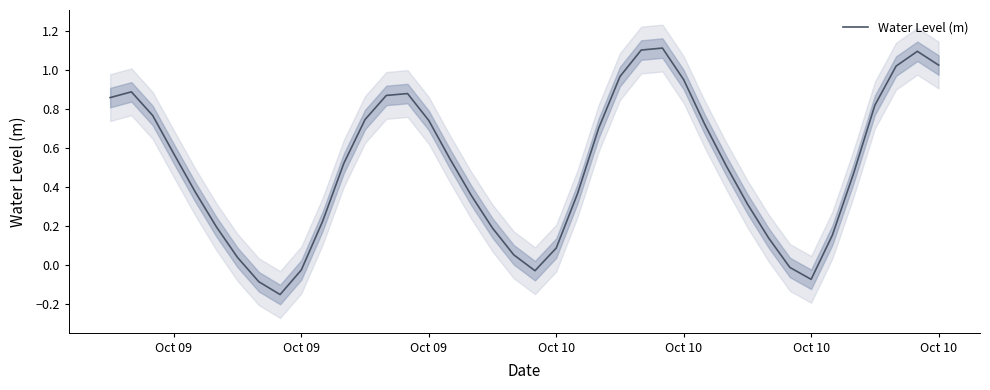

At which category does the data reach its first local peak?

Oct 09